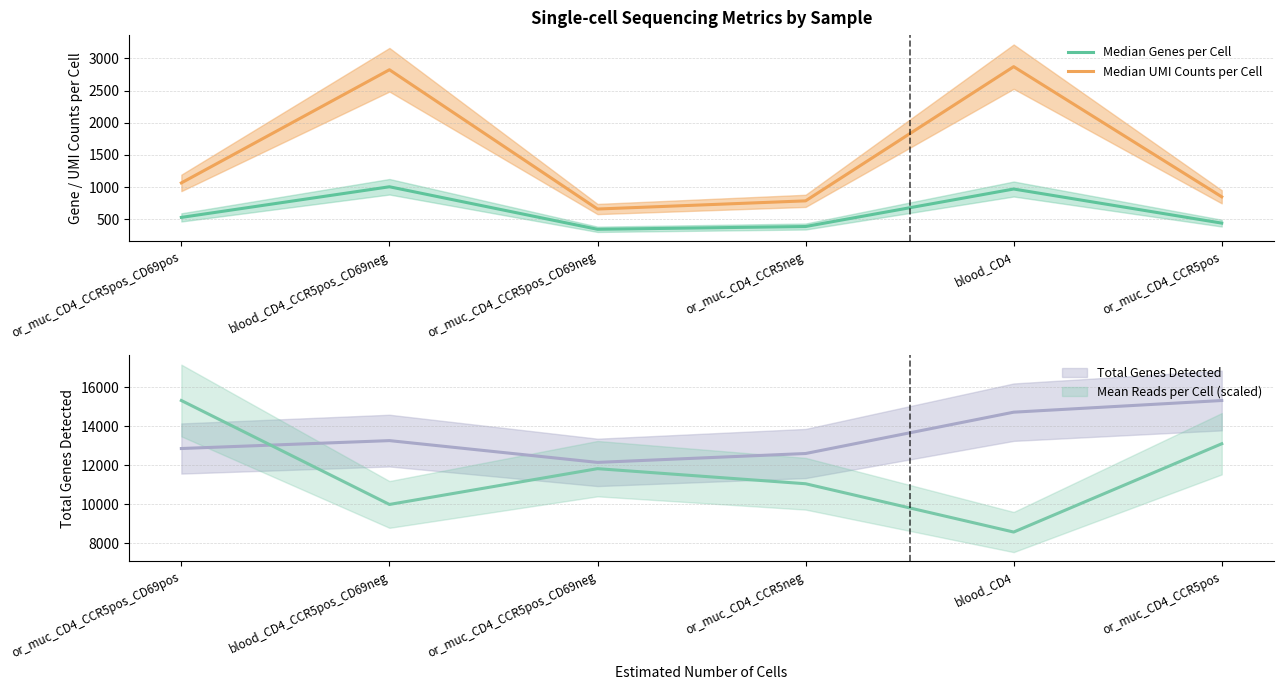

Is it true that Median UMI Counts per Cell equals 1486 at blood_CD4_CCR5pos_CD69neg?

False